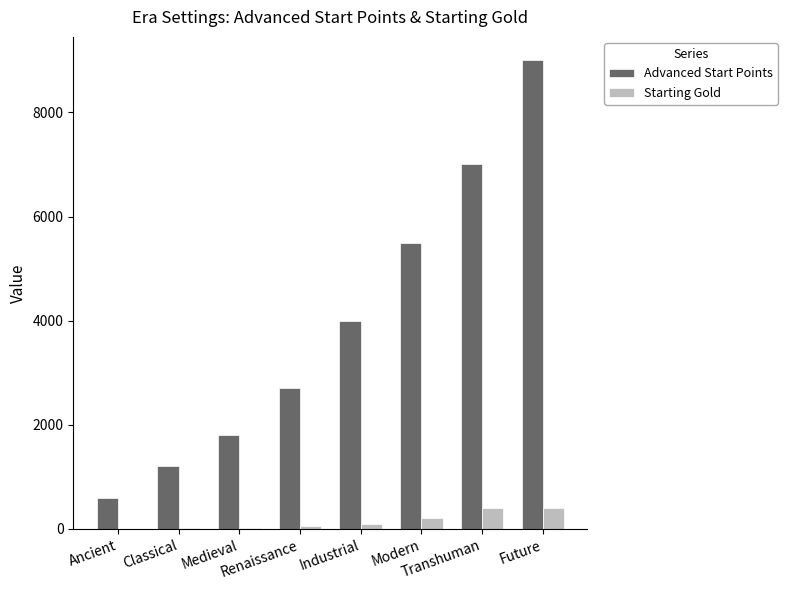

At which label is Advanced Start Points closest to 4800?

Modern